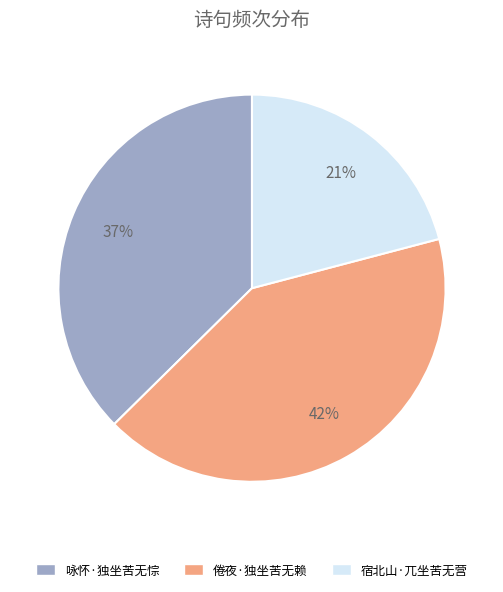

To the nearest percent, what portion does 咏怀·独坐苦无悰 represent?

37%